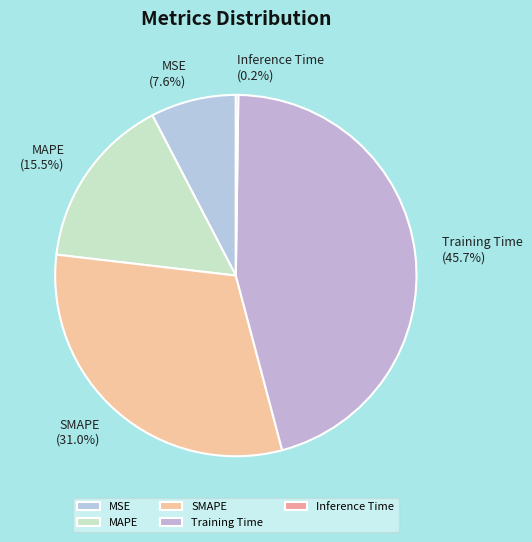

Which category has the biggest portion of the pie?

Training Time